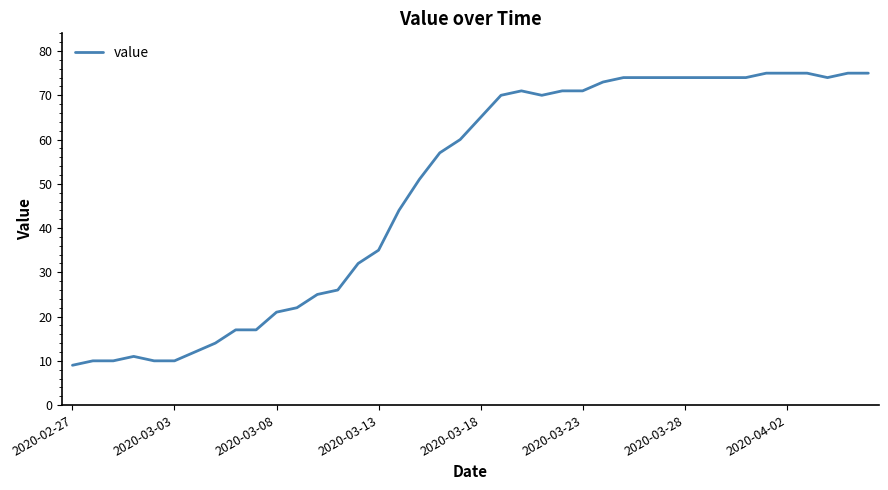

What is the greatest value displayed?

75